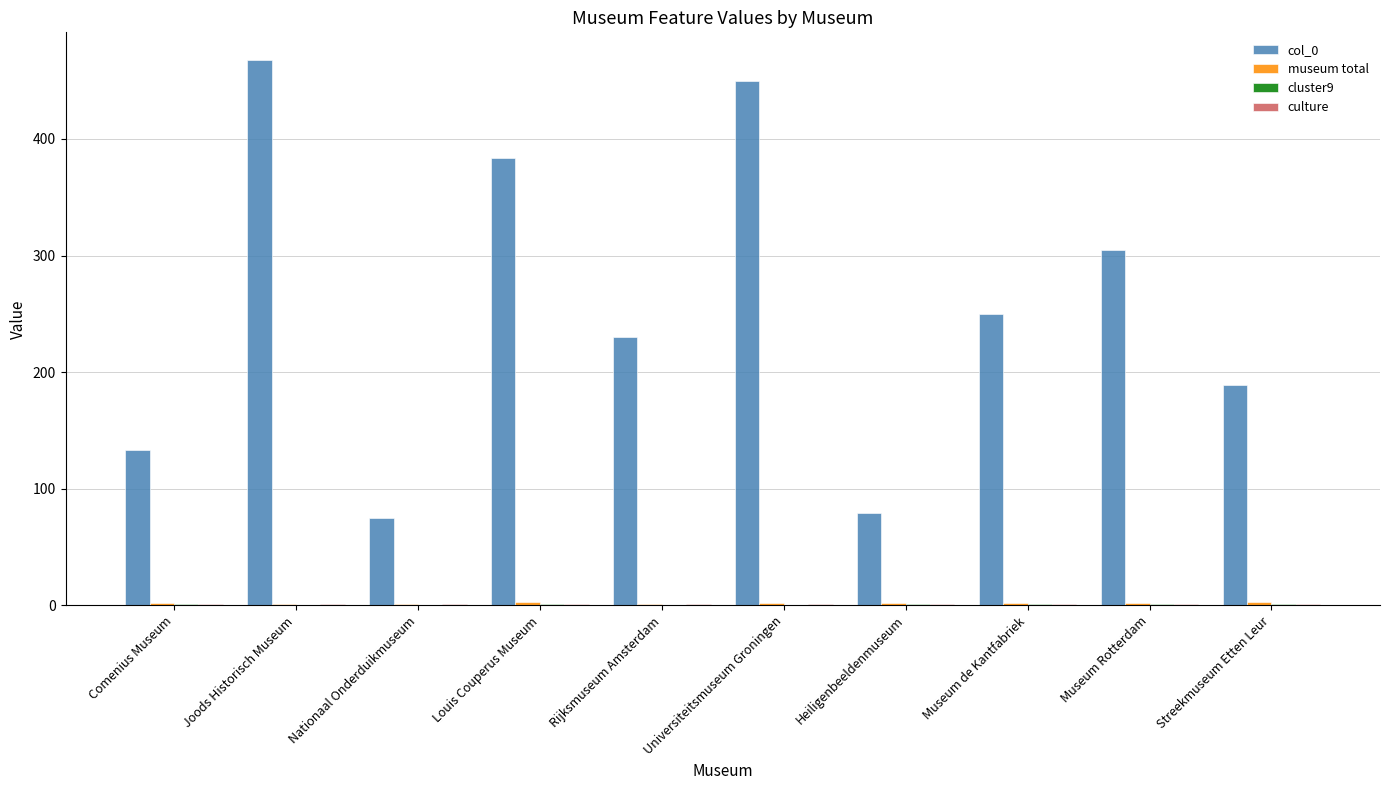

Is it true that col_0 equals 75 at Nationaal Onderduikmuseum?

True